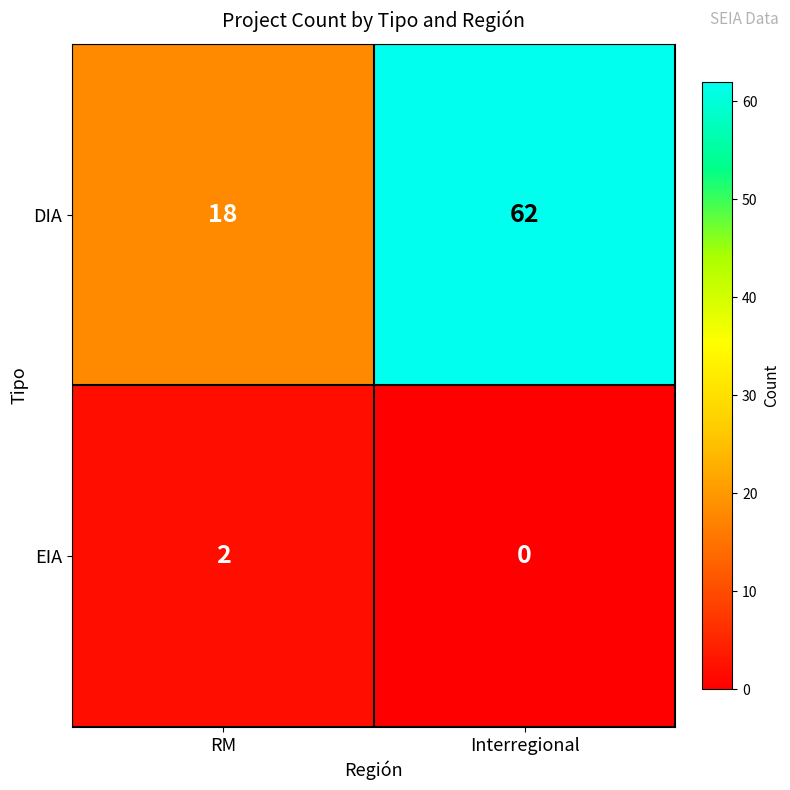

The EIA series shows 3 at RM. True or false?

False